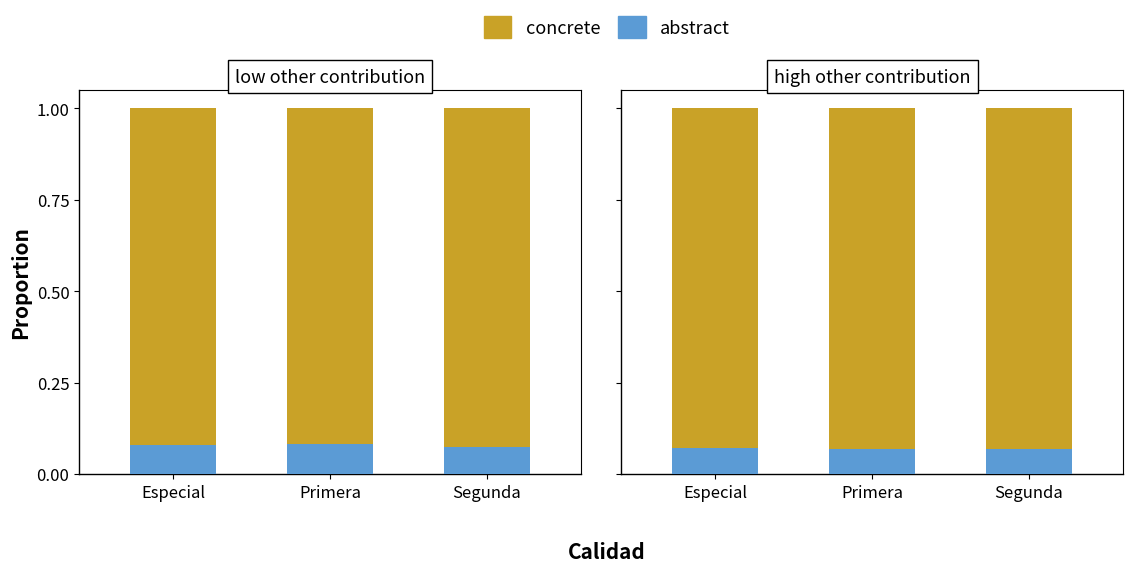

At how many categories does at least one series exceed 0?

3